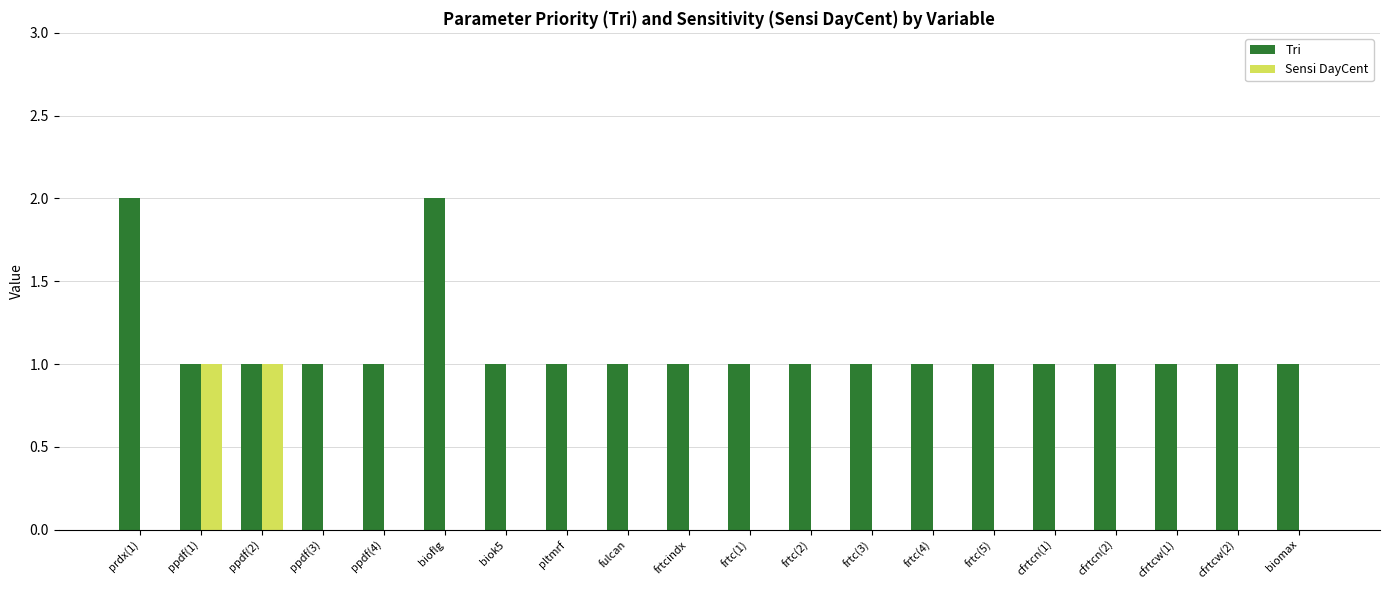

What is the maximum value for Tri?

2